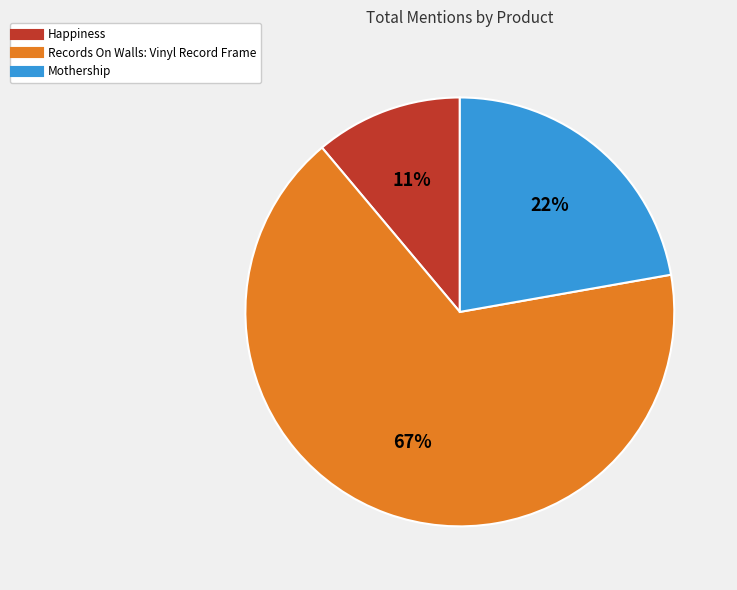

Which has a higher value, Records On Walls: Vinyl Record Frame or Mothership?

Records On Walls: Vinyl Record Frame